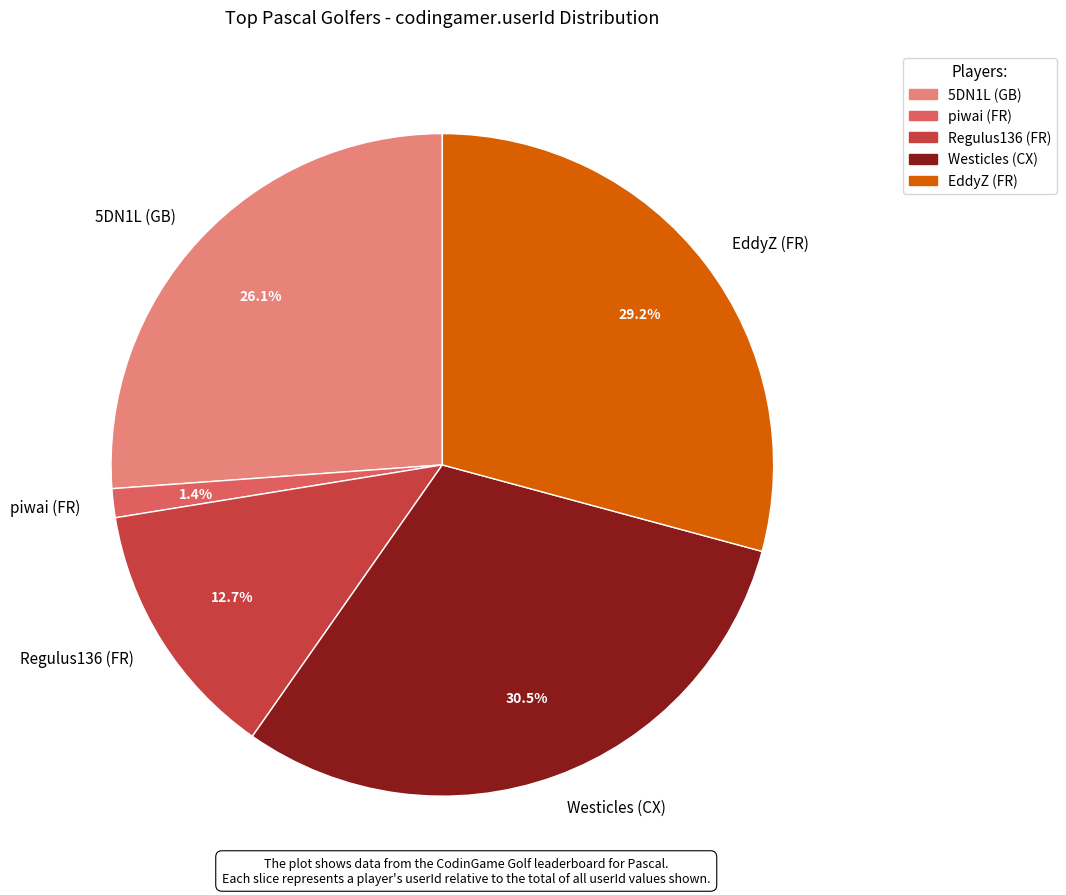

Which has a higher value, 5DN1L (GB) or Regulus136 (FR)?

5DN1L (GB)